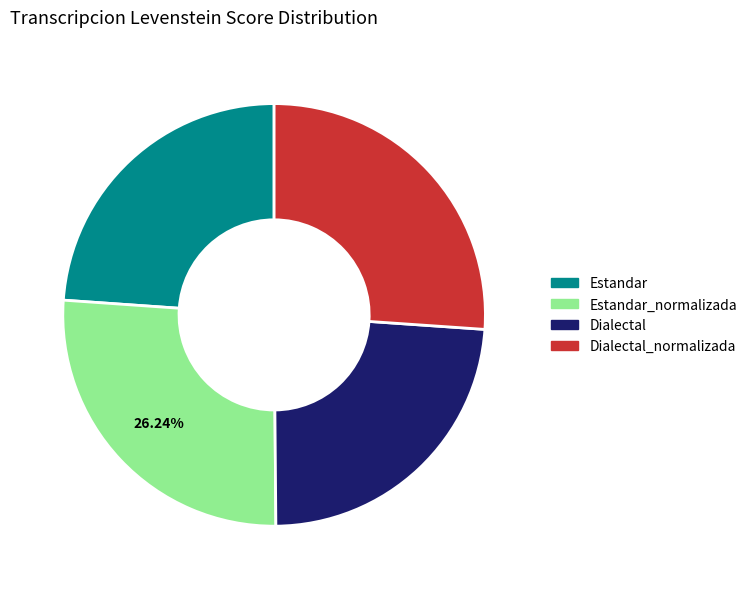

Is there any slice that represents more than half of the pie?

No